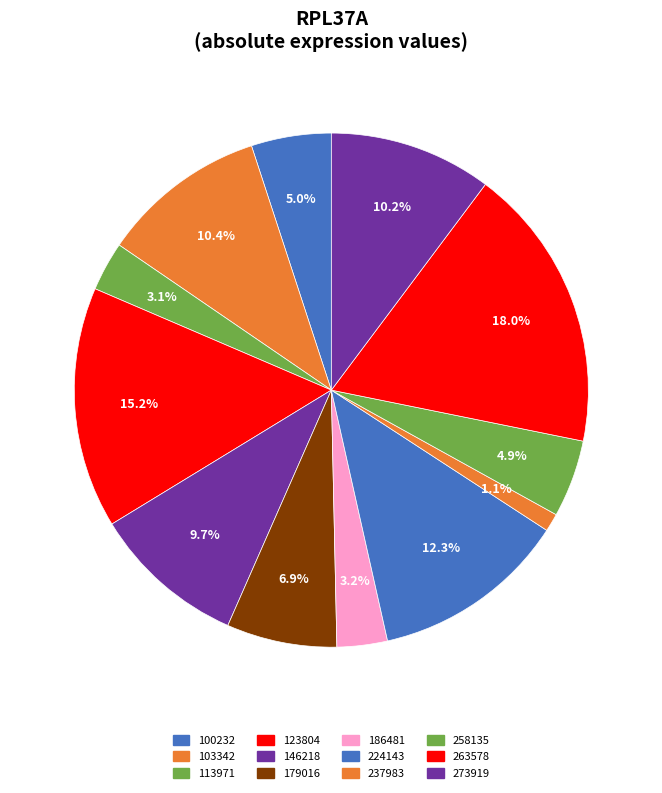

Which slice is the smallest?

237983